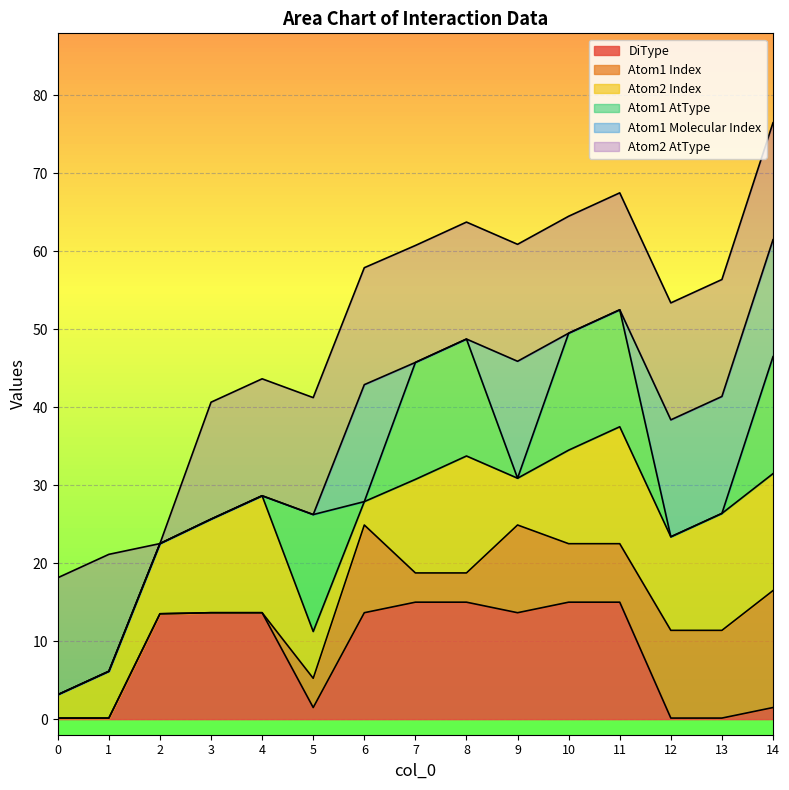

At 8, list the series in order from smallest to largest.

Atom1 Molecular Index, Atom1 Index, Atom1 AtType, Atom2 AtType, Atom2 Index, DiType